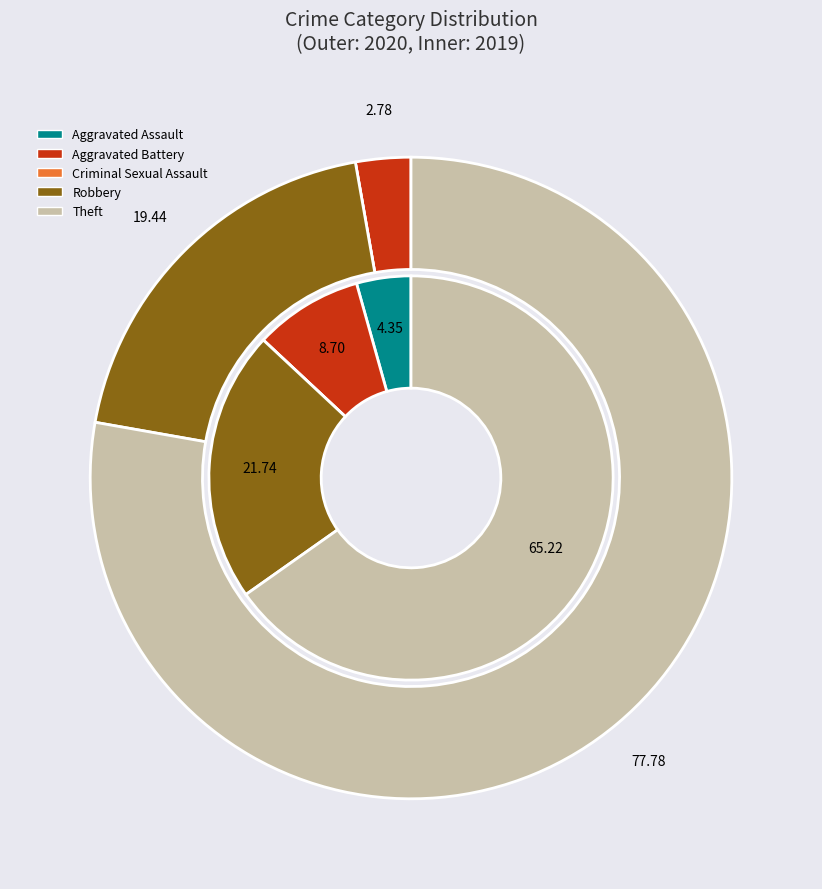

What percentage do values_2019 and 3 together represent?

26.1%